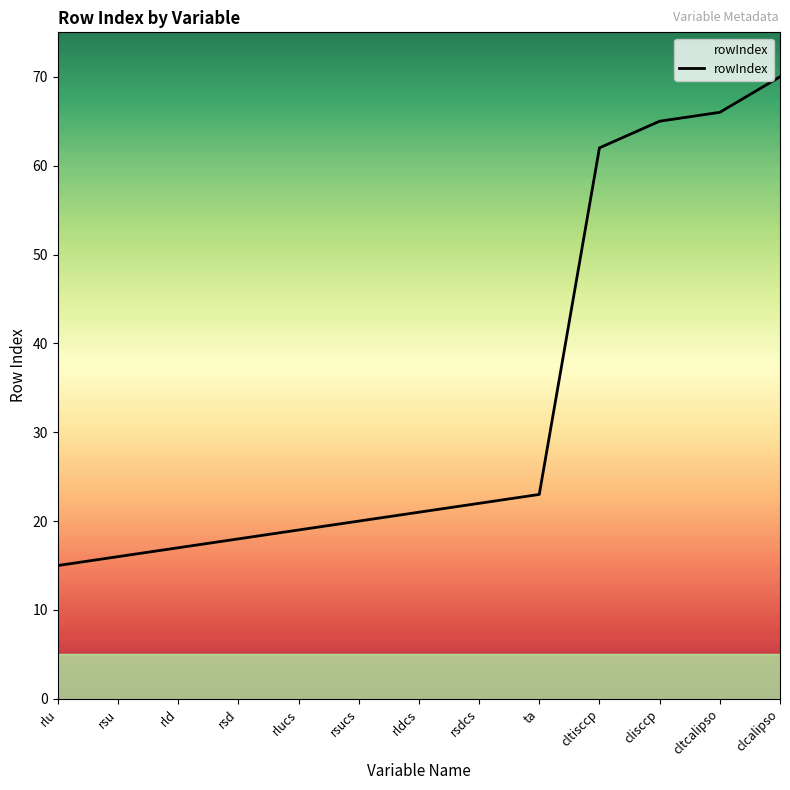

Approximately how many times larger is the value at rsd compared to cltcalipso?

0.3